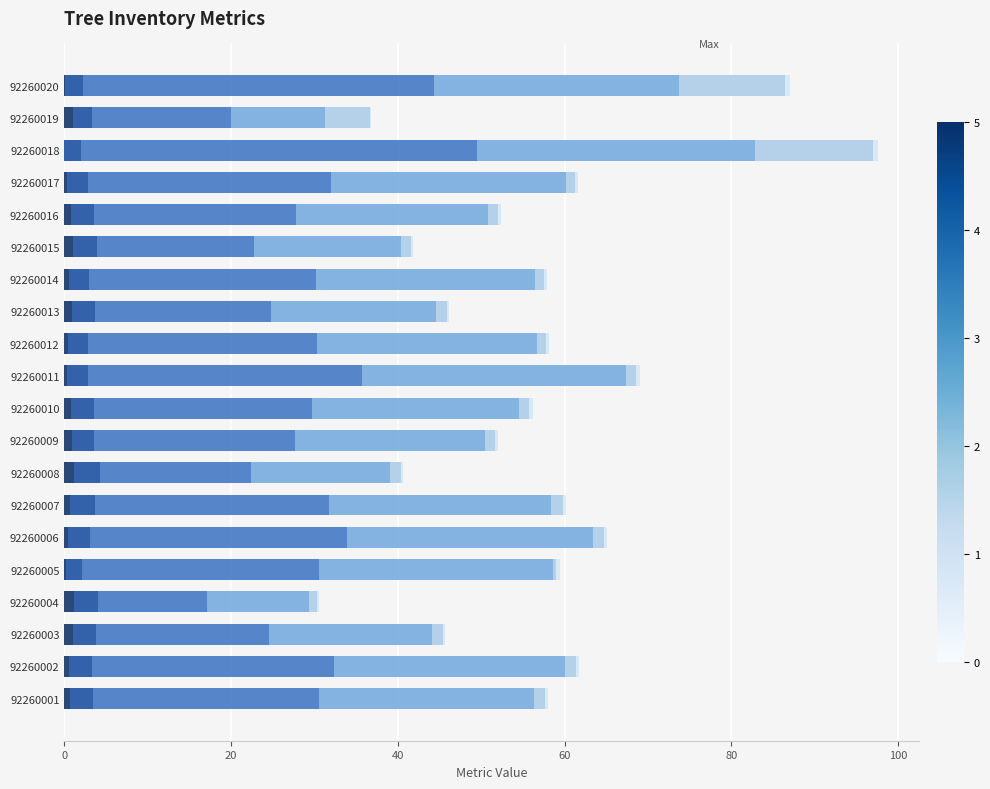

How many categories are shown in the chart?

20